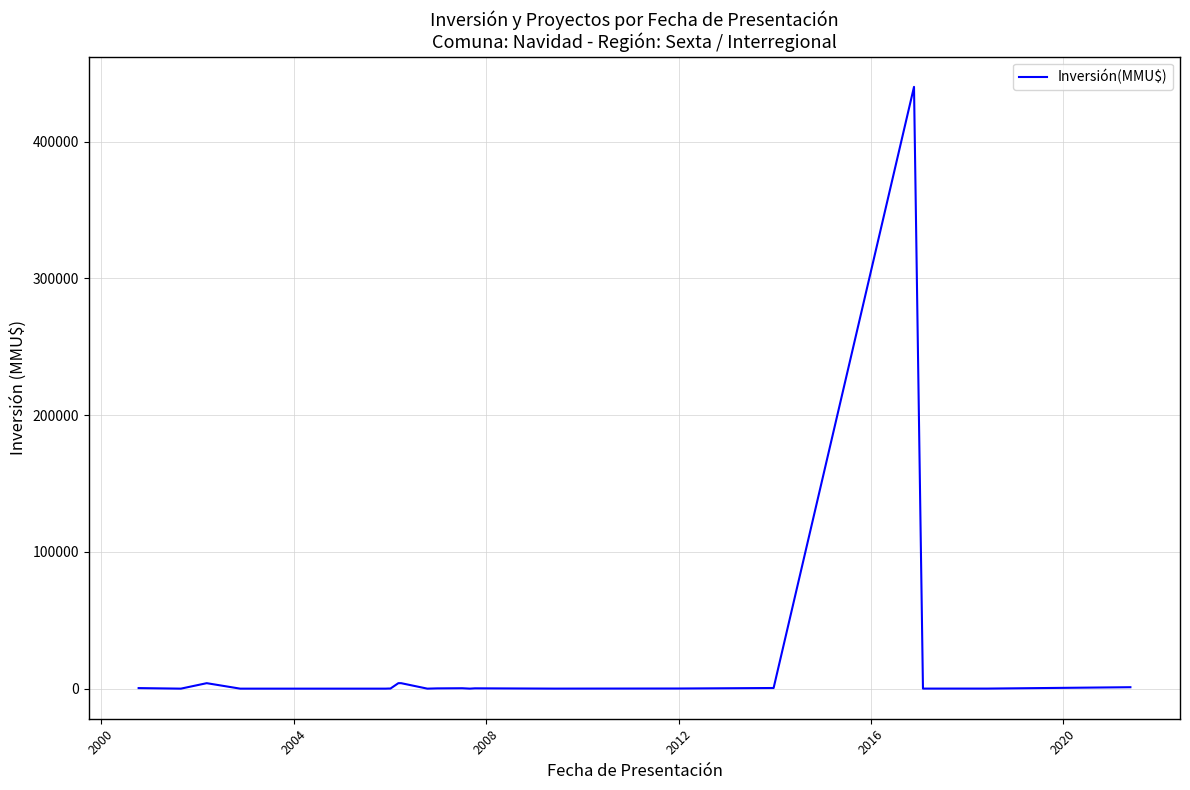

How many lines are shown in the chart?

1